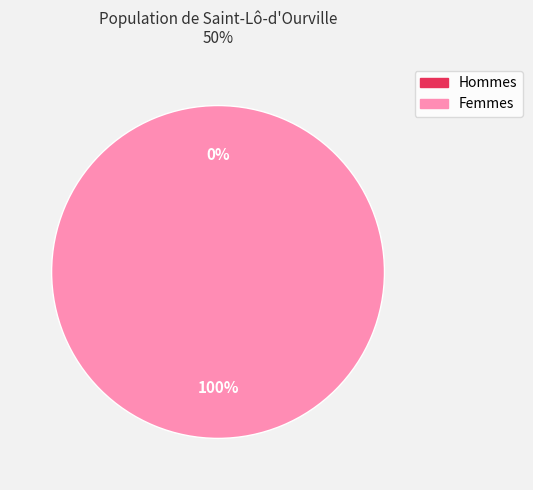

Is the sum of 0 and 1 greater than half?

Yes